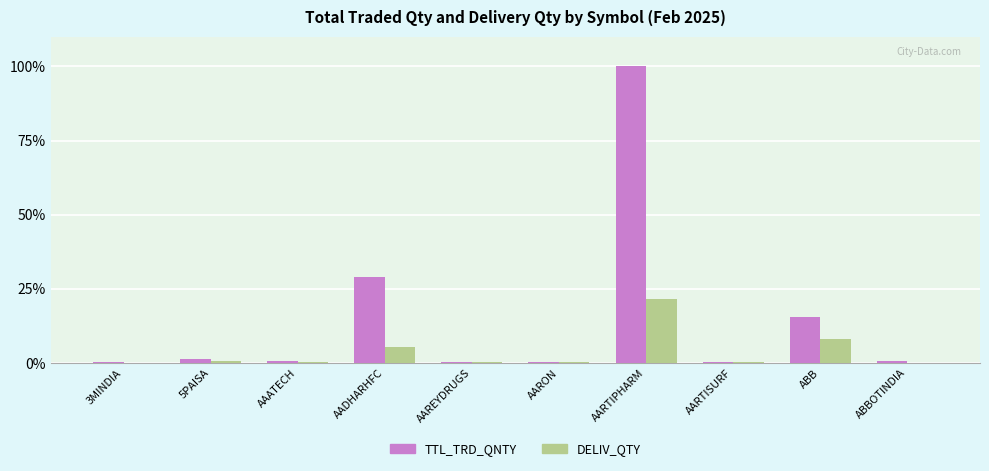

Between AAREYDRUGS and AARTIPHARM, which series saw the biggest shift?

TTL_TRD_QNTY